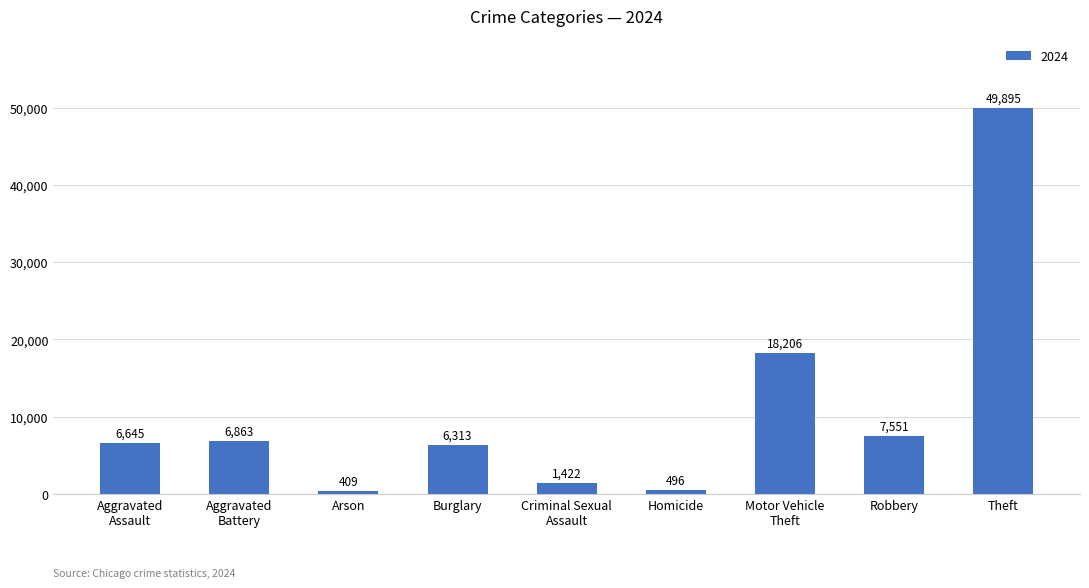

Reading left to right, list all the values displayed in this chart.

6645	6863	409	6313	1422	496	18206	7551	49895